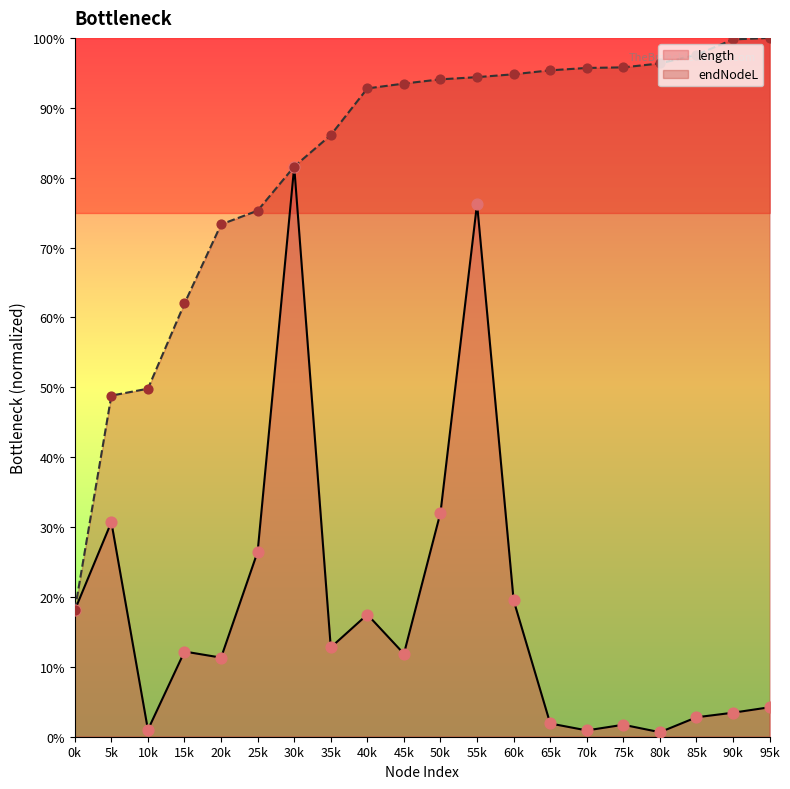

Which series reaches the maximum Y coordinate?

endNodeL